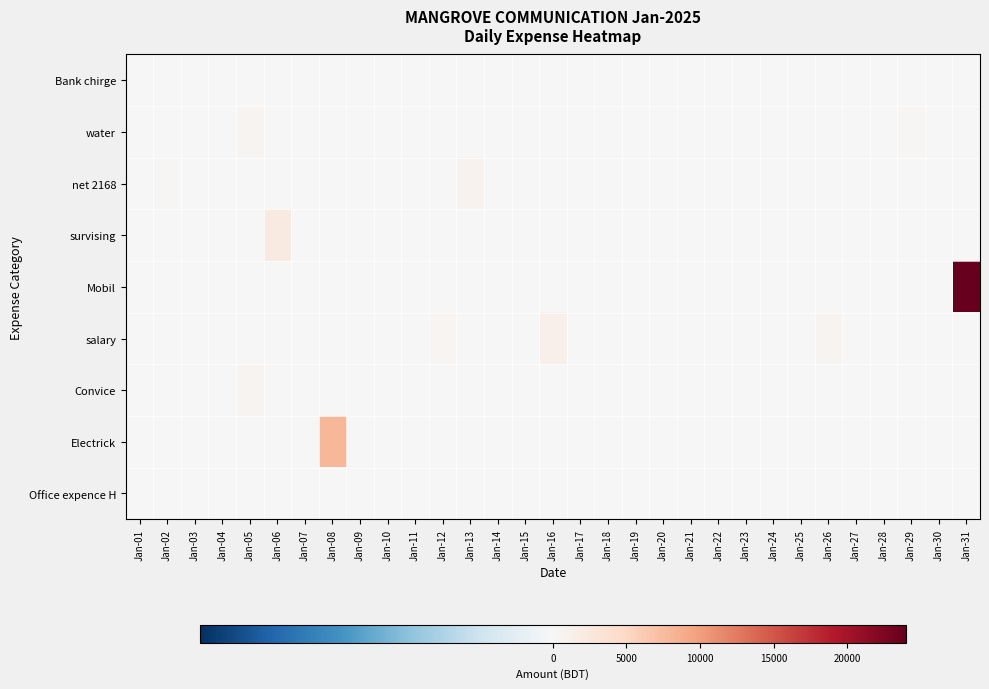

What is the total value across all series at Jan-06?

2100